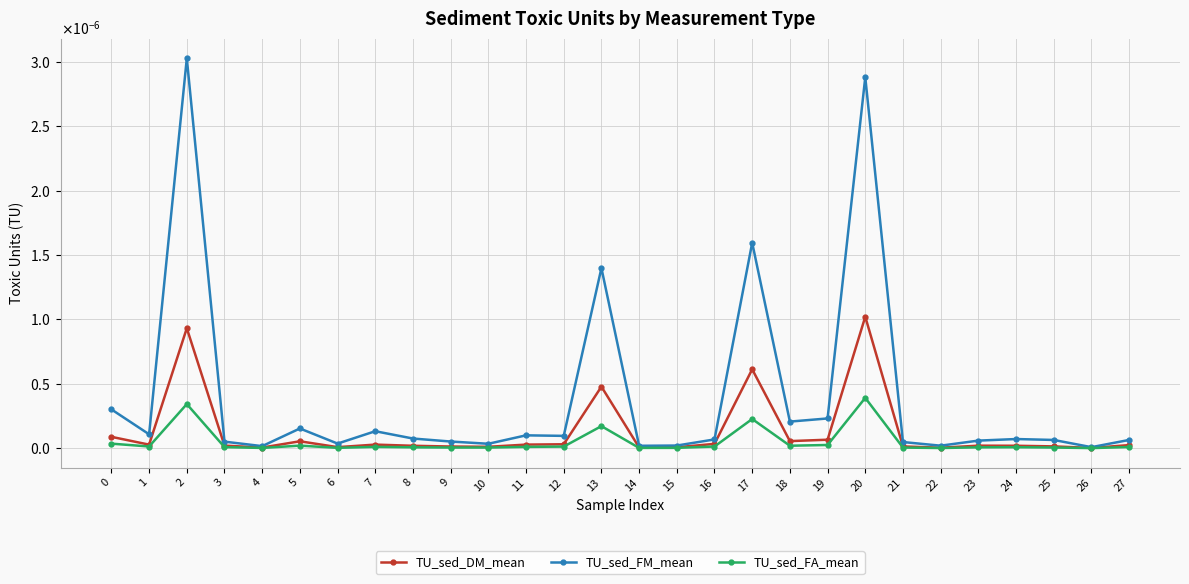

Does the chart have visible grid lines?

Yes